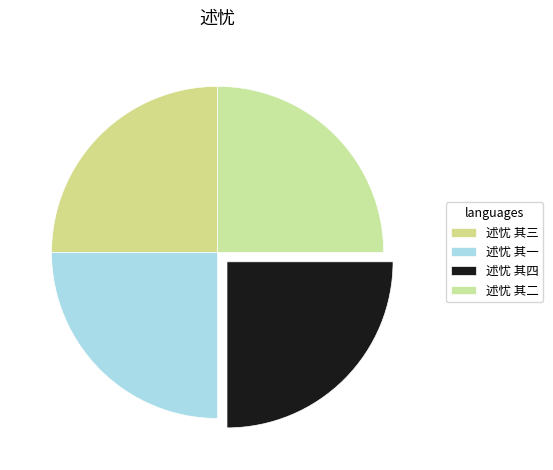

True or false: 述忧 其一 accounts for 25% of the total.

True